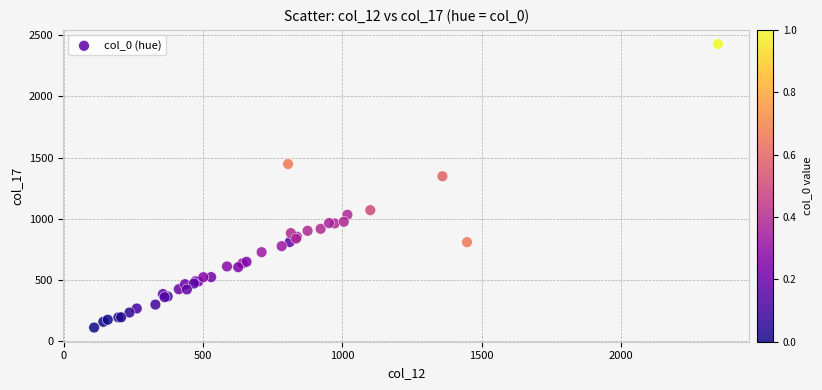

What Y value in the scatter plot is closest to 1269?

1347